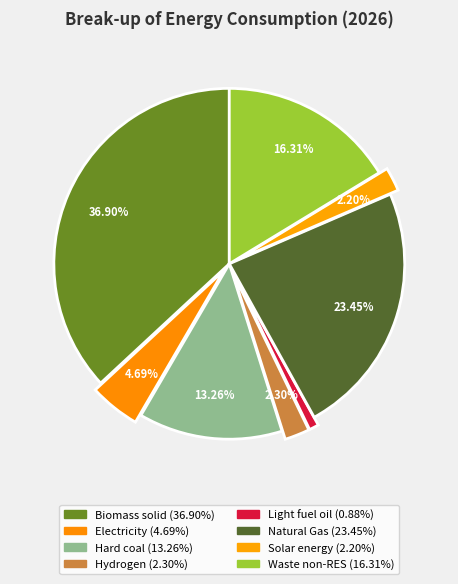

To the nearest percent, what portion does Waste non-RES represent?

16%